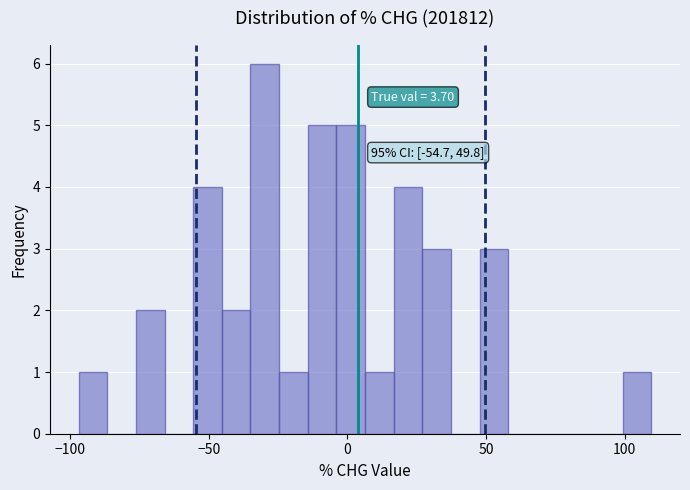

Around what value on the x-axis is the tallest bar? Give the approximate position of its centre, as read against the axis.

-30